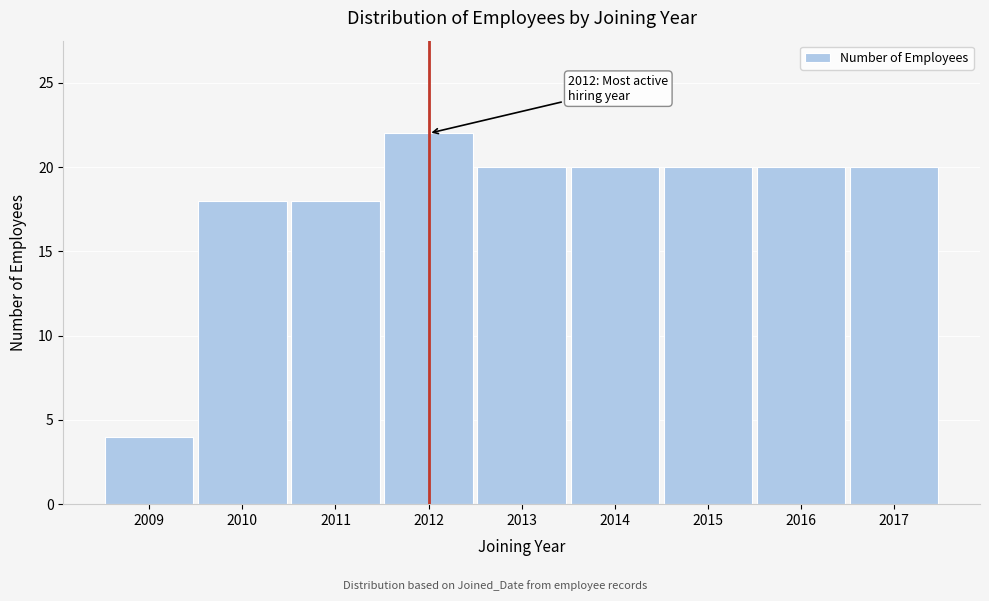

Reading left to right, list all the values displayed in this chart.

4	18	18	22	20	20	20	20	20